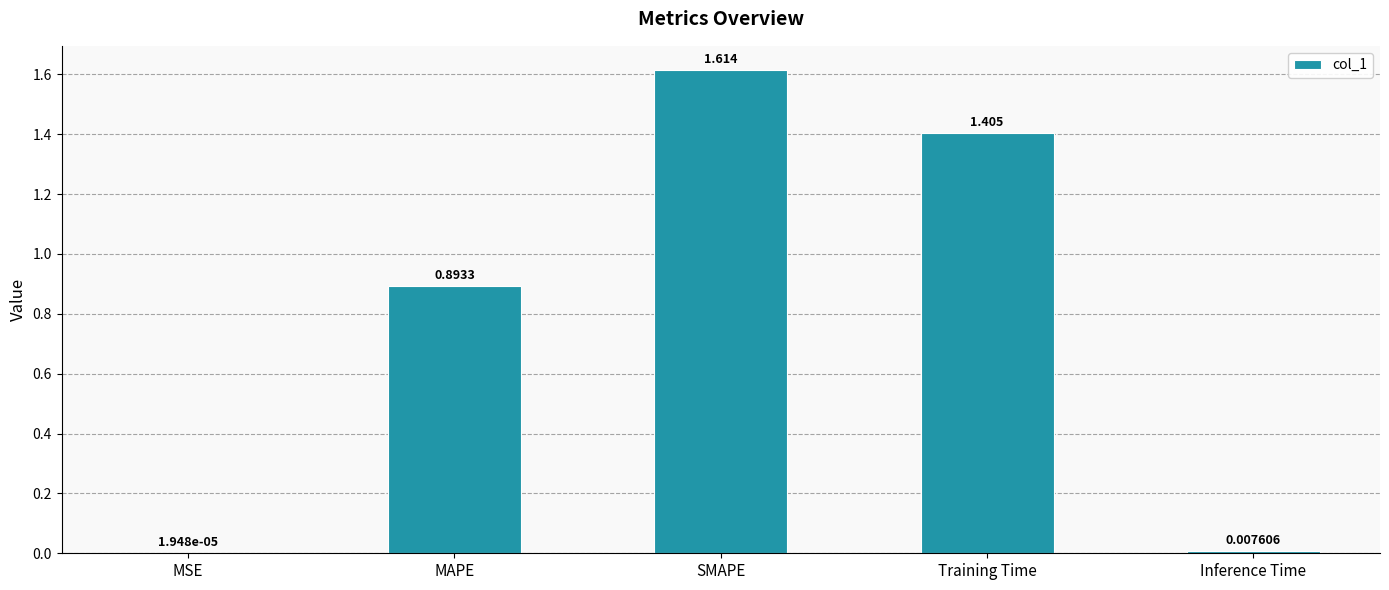

Which category has the highest value across all series?

SMAPE